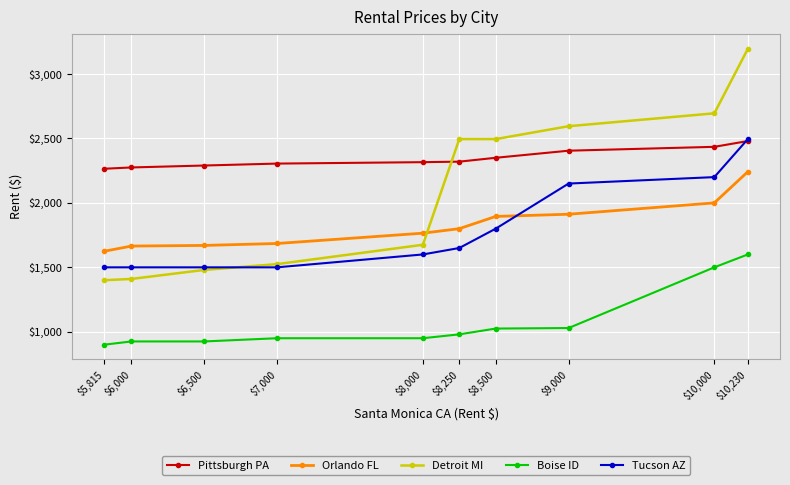

How many lines are shown in the chart?

5